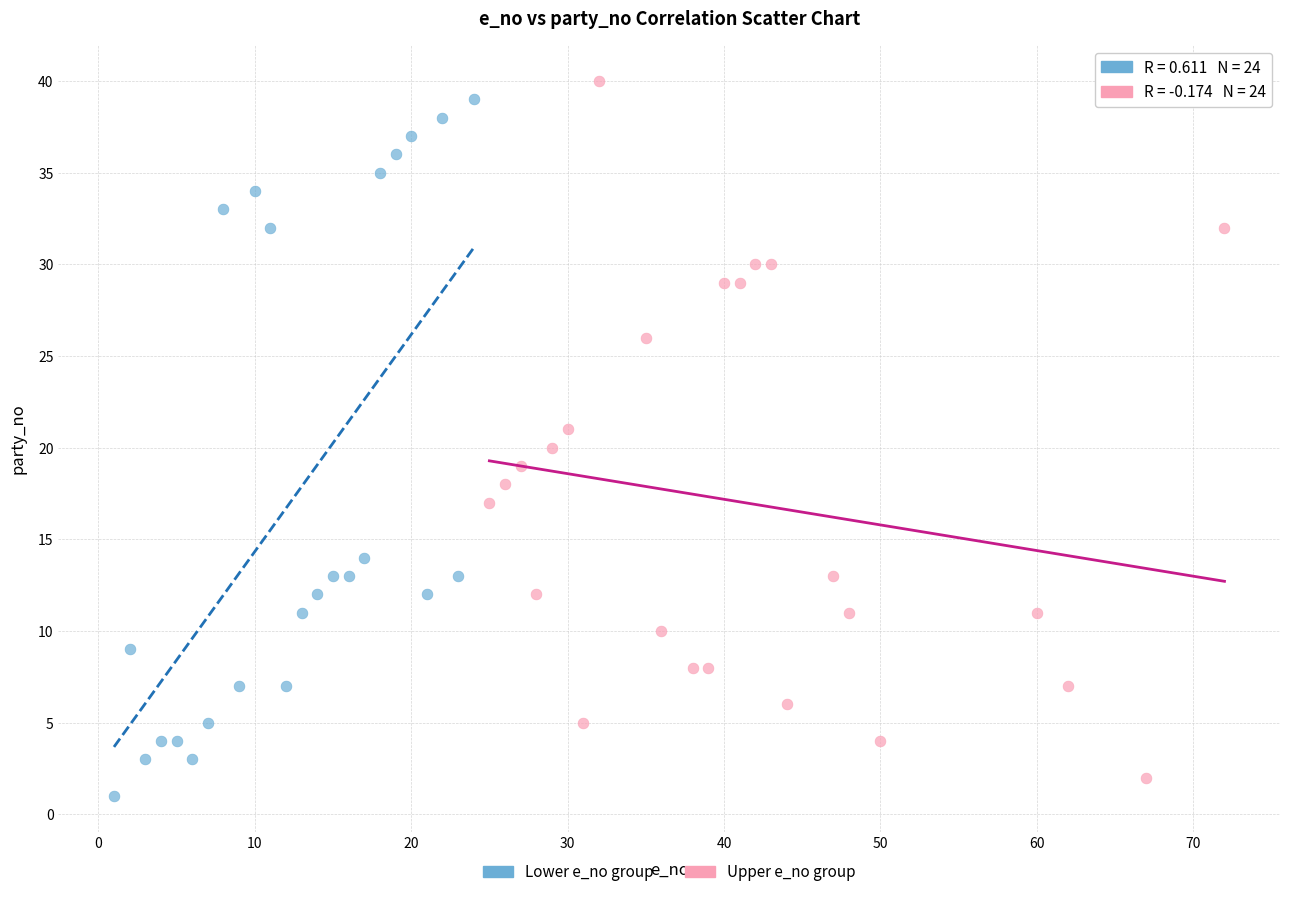

Which series contains the lowest Y value?

Lower e_no group